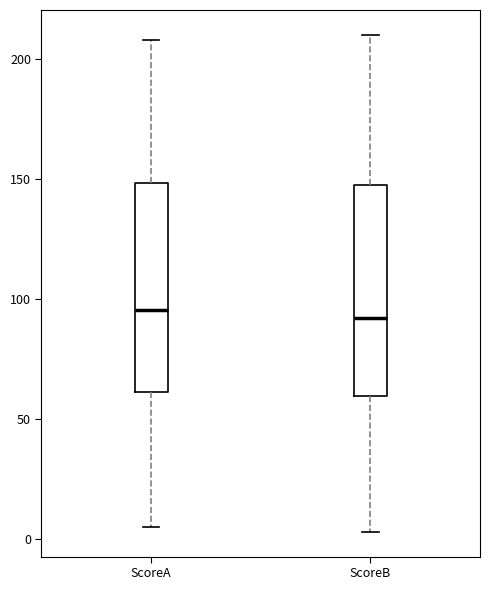

Where does the upper whisker of the box for ScoreB end on the y-axis? The values are not printed on the chart, so give them approximately, as read against the axis.

210